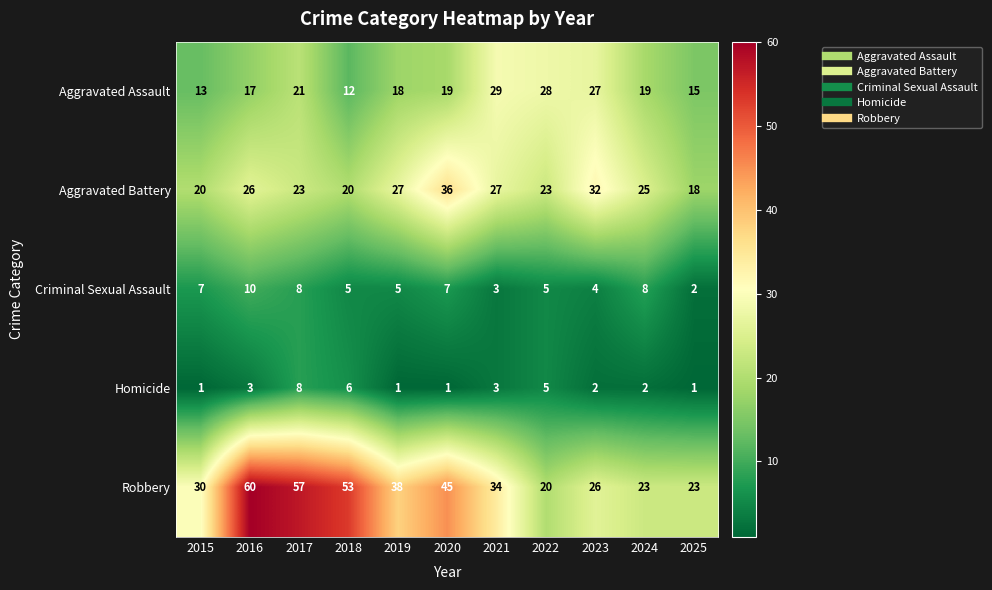

At which label does Criminal Sexual Assault first exceed 5?

2015